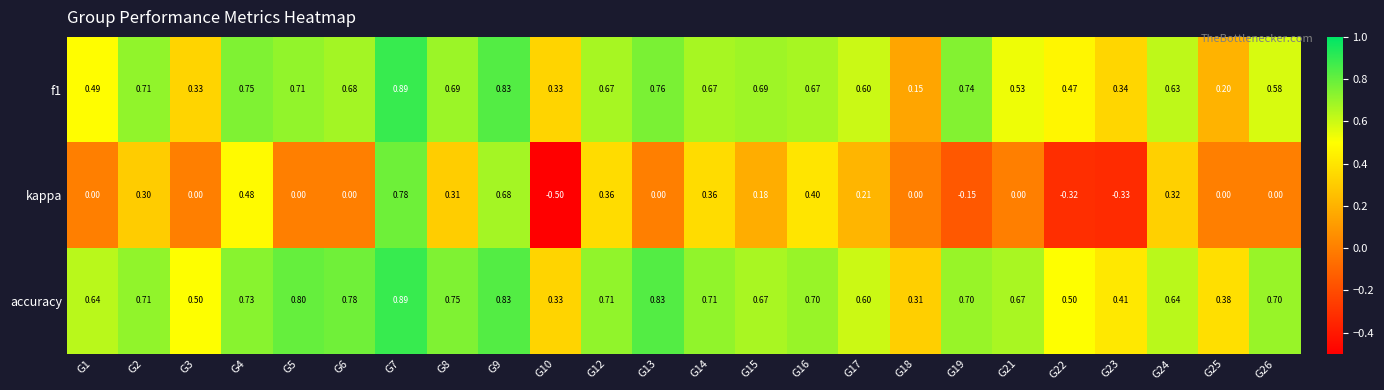

Which series has the widest spread of values?

kappa